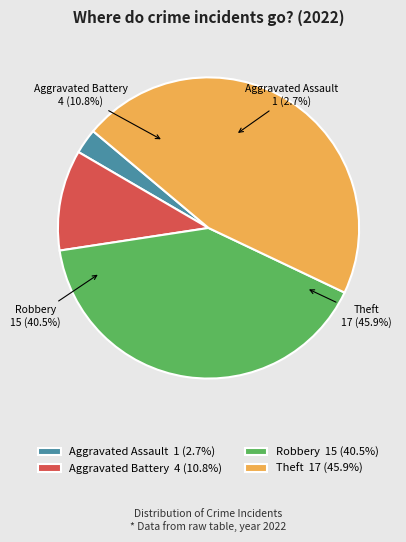

To the nearest percent, what portion does Robbery represent?

41%